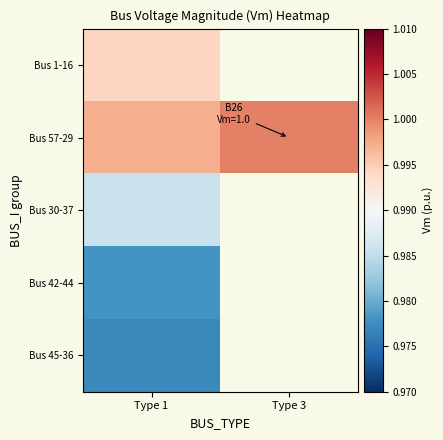

At which category does the chart reach its minimum across all series?

Type 1